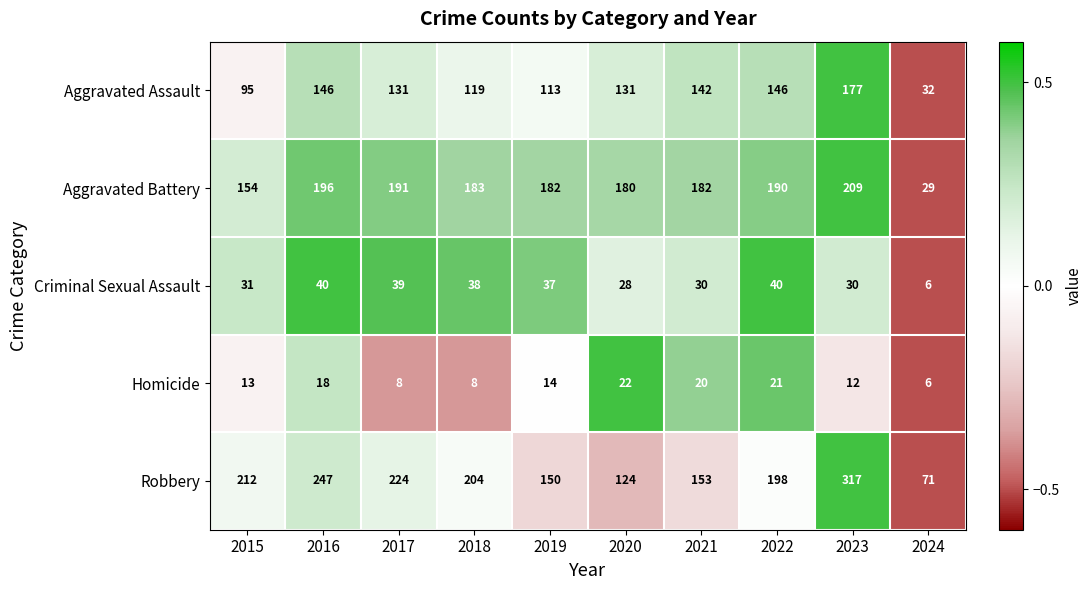

Which series has the widest spread of values?

Robbery